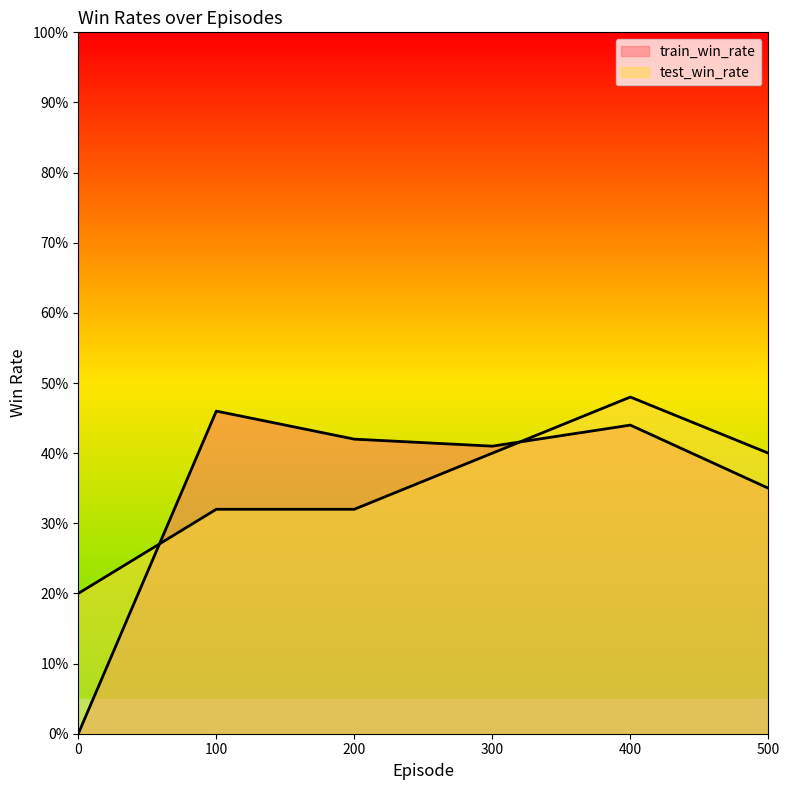

Reading left to right, extract all data points from this chart.

train_win_rate: 0=0.0	100=0.5	200=0.4	300=0.4	400=0.4	500=0.3
test_win_rate: 0=0.2	100=0.3	200=0.3	300=0.4	400=0.5	500=0.4